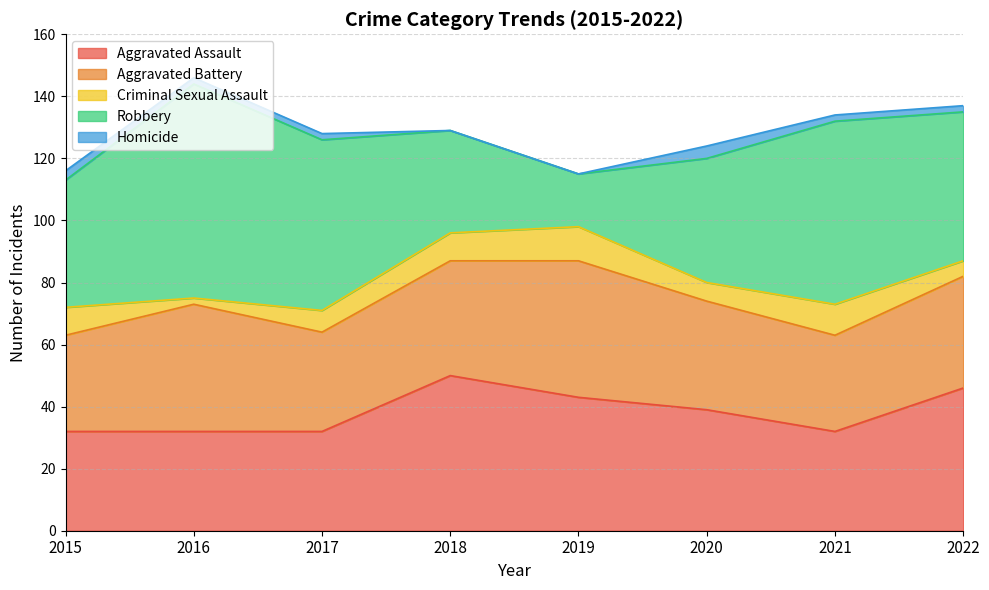

What is the lowest value of the Aggravated Assault series?

32